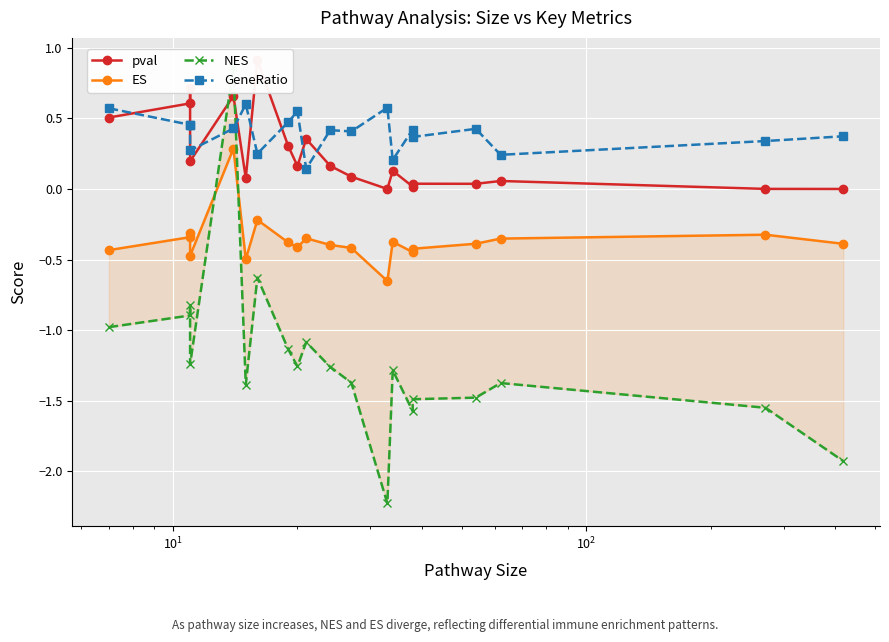

How many categories are shown in the chart?

20